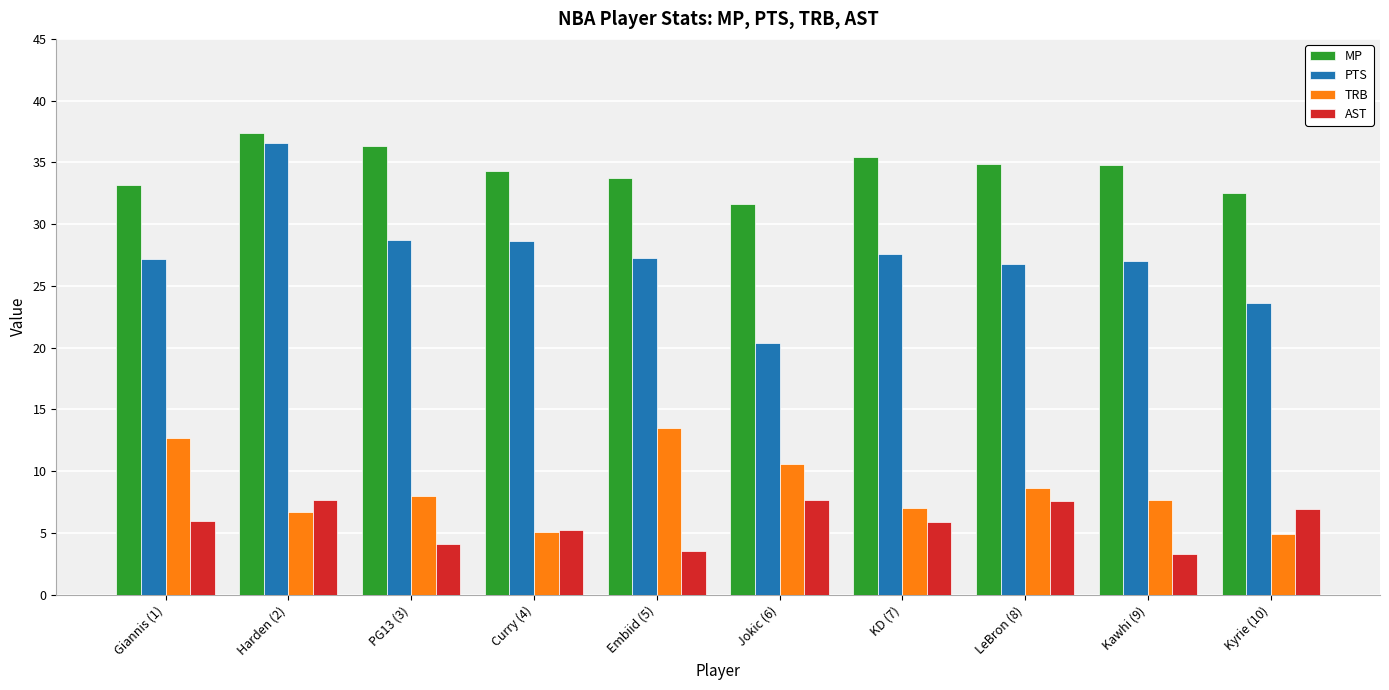

What are all the series names shown in the legend?

MP, PTS, TRB, AST